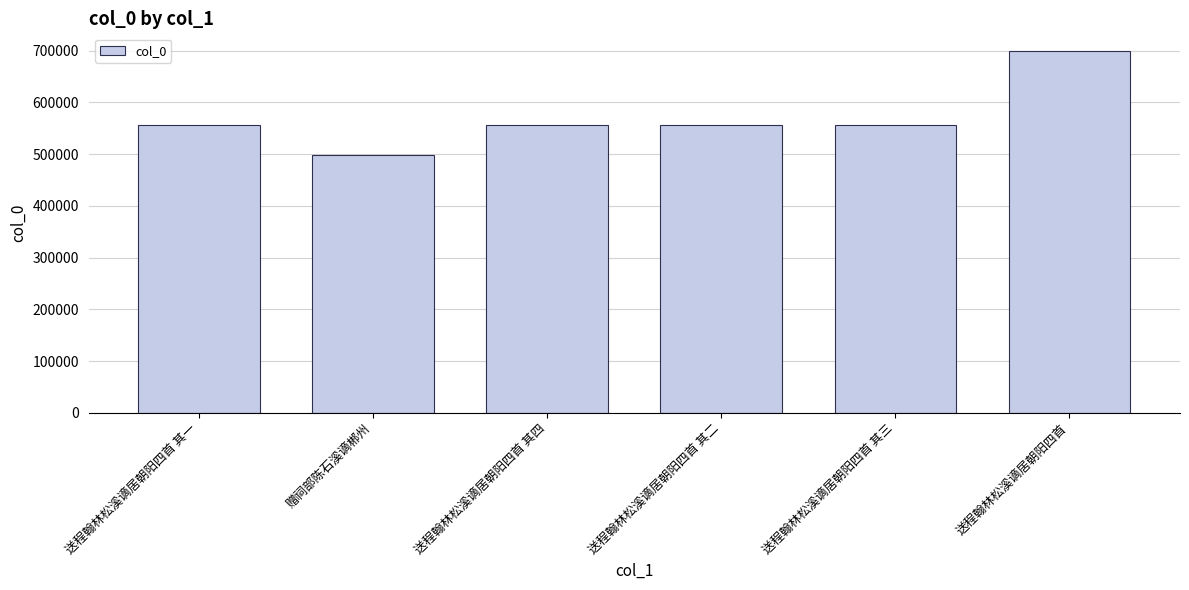

Read the value at 送程翰林松溪谪居朝阳四首, to the nearest 100.

698500